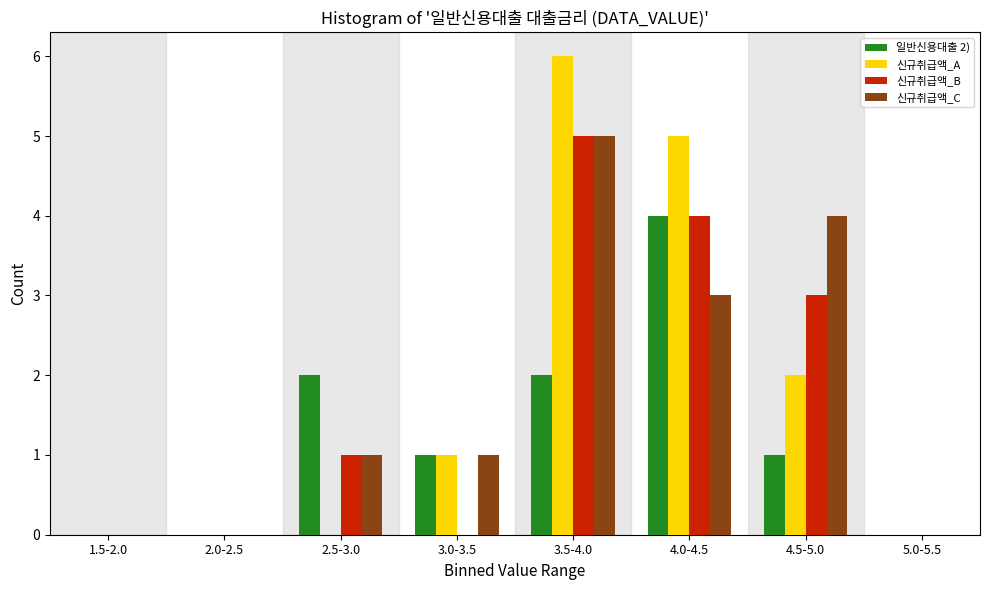

What is the sum of the 신규취급액_C values at 3.5-4.0 and 2.5-3.0?

6